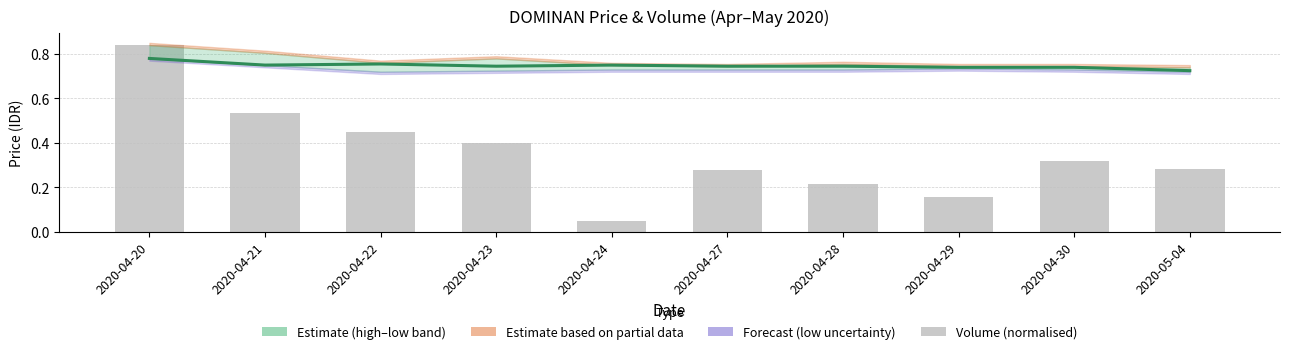

What is the difference between the maximum and minimum values in the vol (normalised) series?

0.8